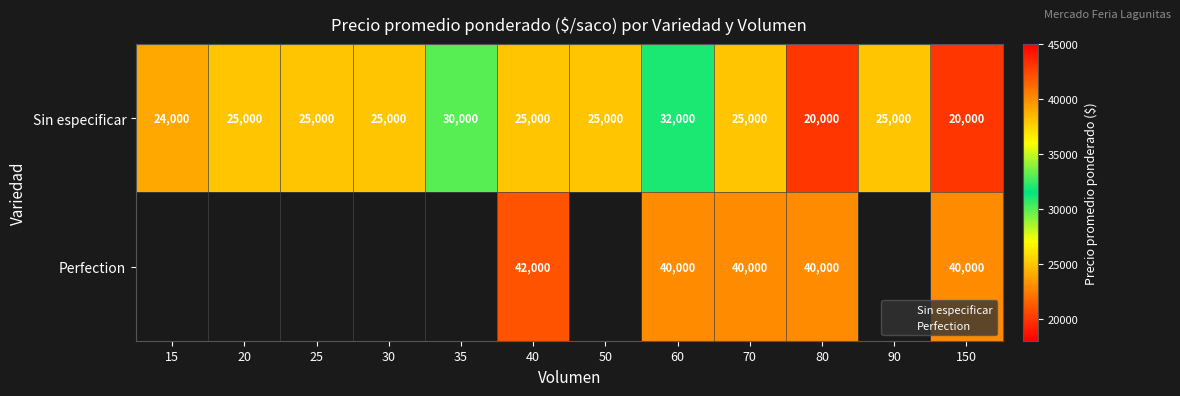

What is the approximate value of Sin especificar at 90?

25000